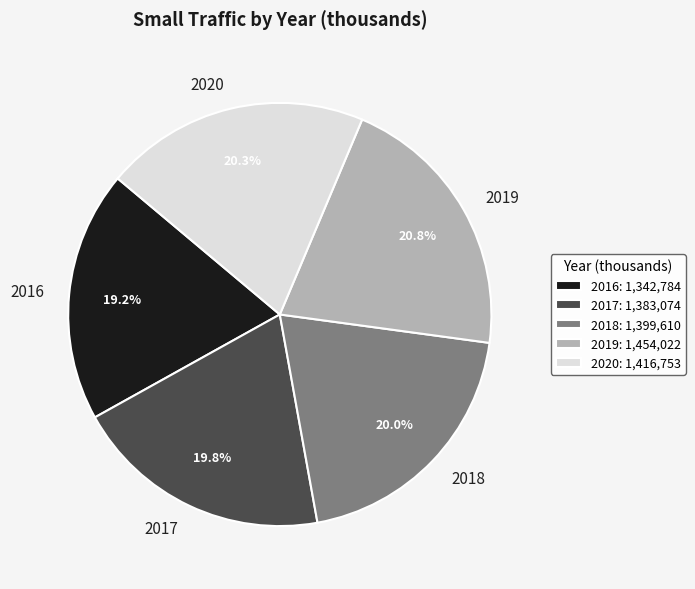

To the nearest percent, what is the difference between the largest and smallest slice percentages?

2%